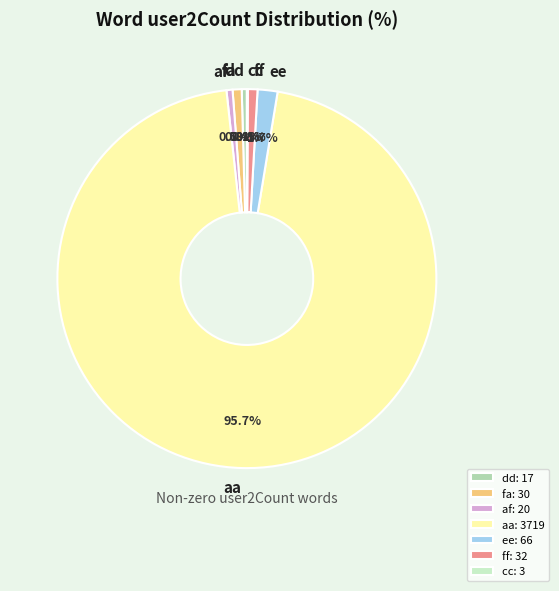

Is the sum of aa and dd greater than half?

Yes